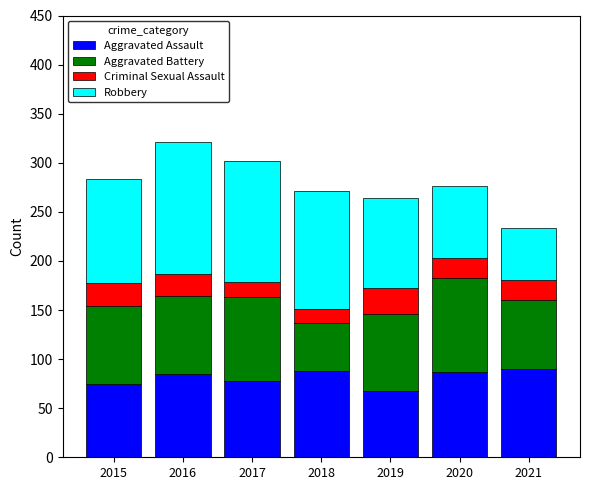

What is the sum of all Aggravated Assault values?

571